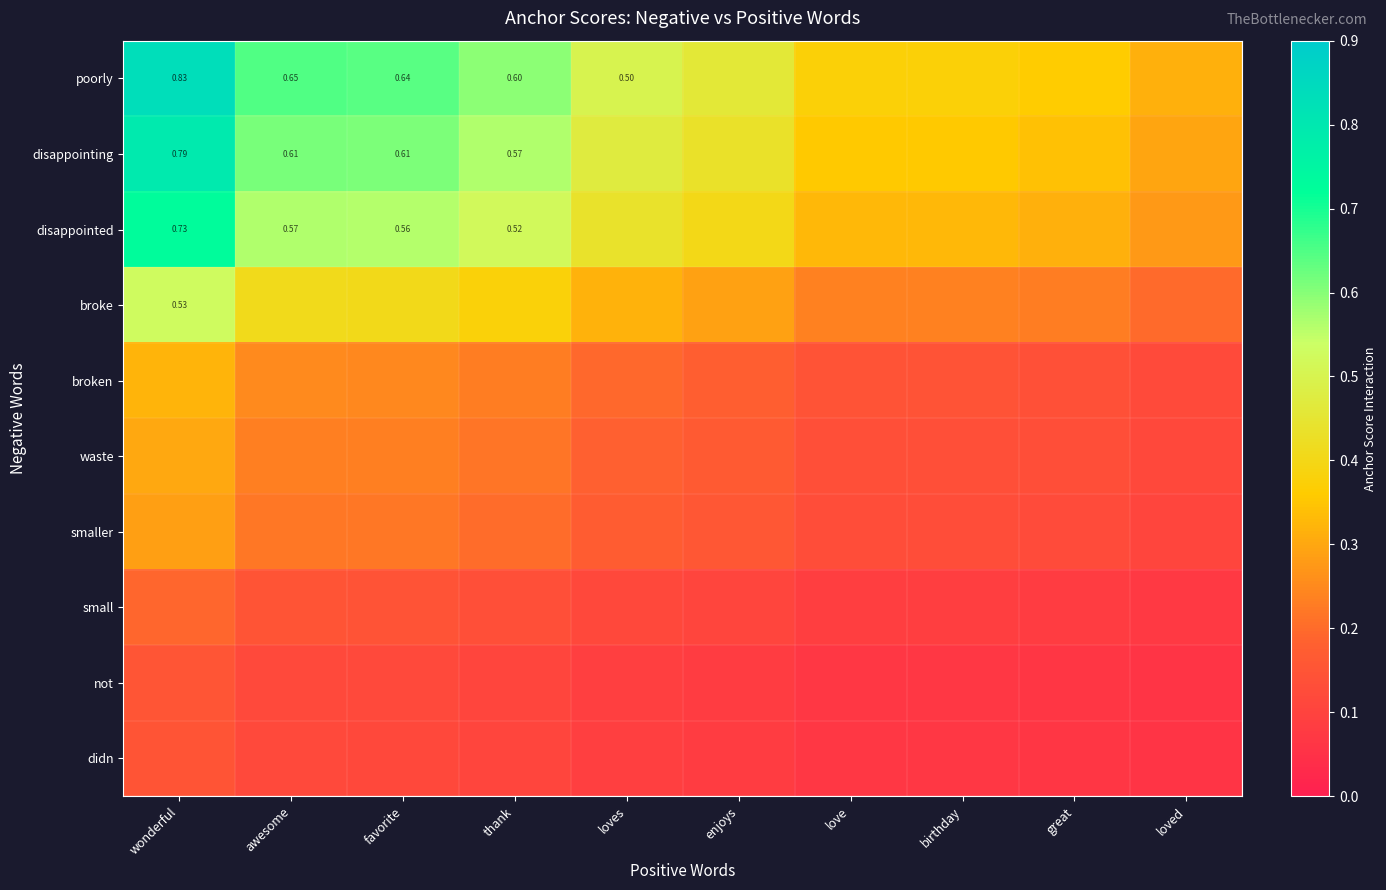

At which category is the sum across all series the highest?

wonderful